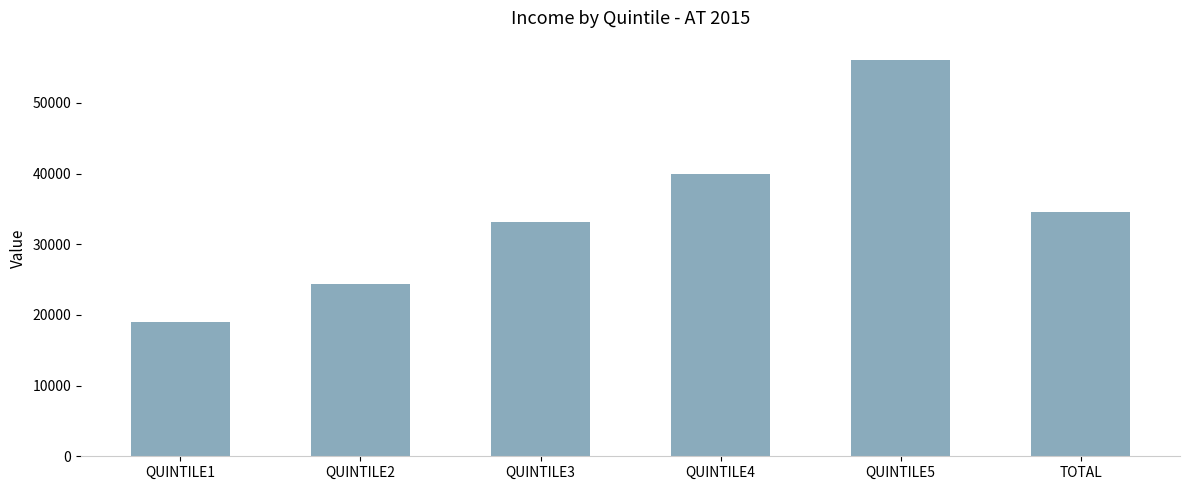

True or false: the data shows 18985 at QUINTILE1.

True